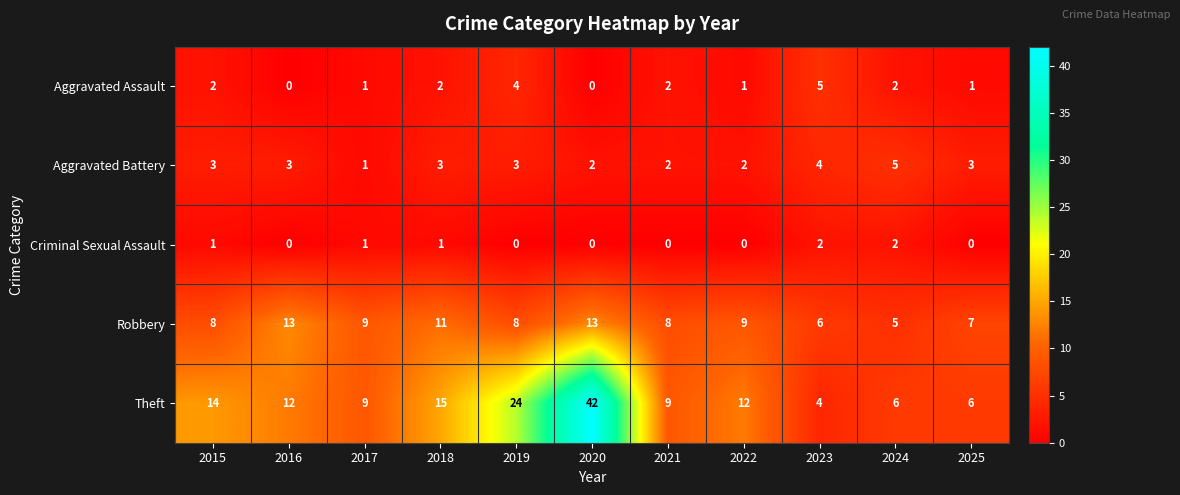

Which series has the largest range (max minus min)?

Theft